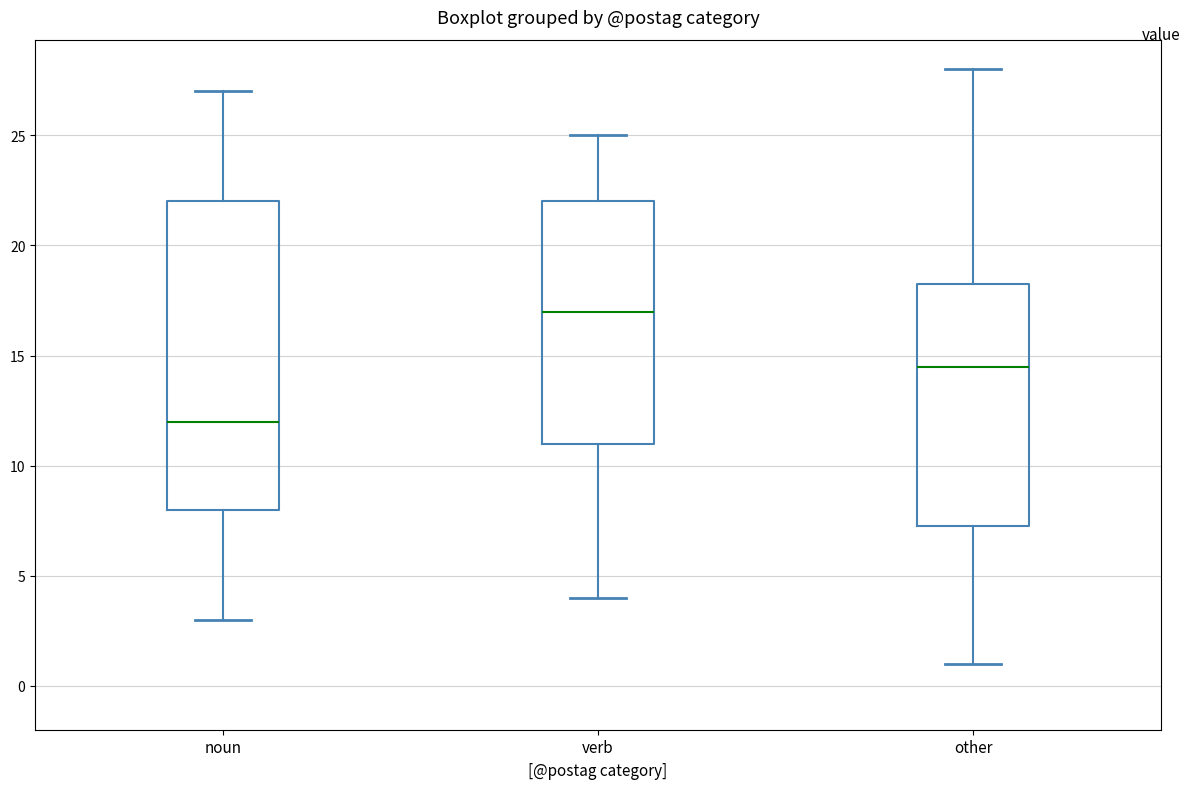

Reading left to right, read every box against the y-axis: the position of its median line, the range the box covers, and the ends of its whiskers. The values are not printed on the chart, so give them approximately, as read against the axis.

noun: median 12.0, box 8.0 to 22.0, whiskers 3.0 to 27.0
verb: median 17.0, box 11.0 to 22.0, whiskers 4.0 to 25.0
other: median 14.5, box 7.5 to 18.5, whiskers 1.0 to 28.0